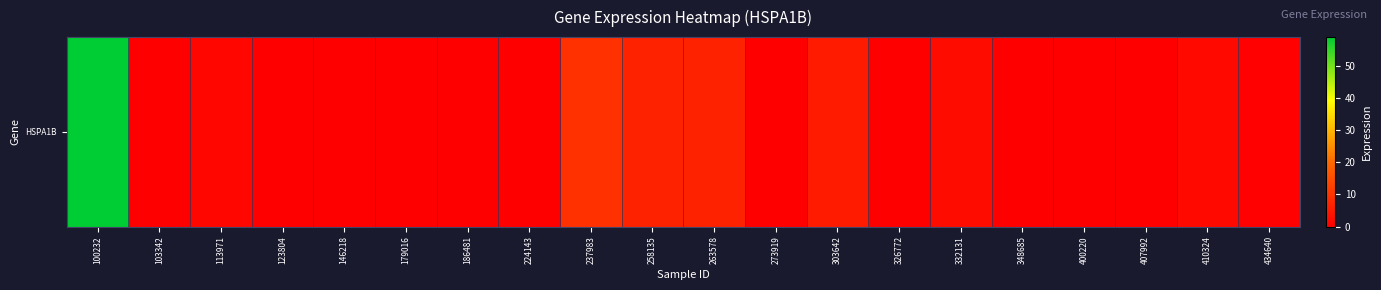

Count the number of values greater than 0.

10